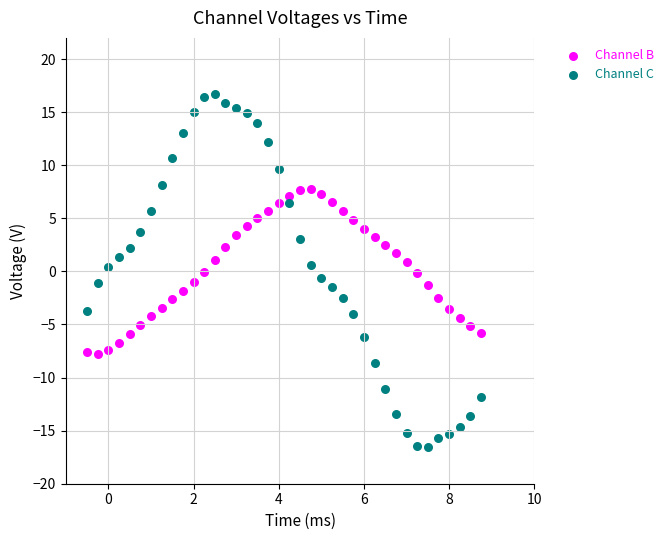

Which series contains the lowest Y value?

Channel C